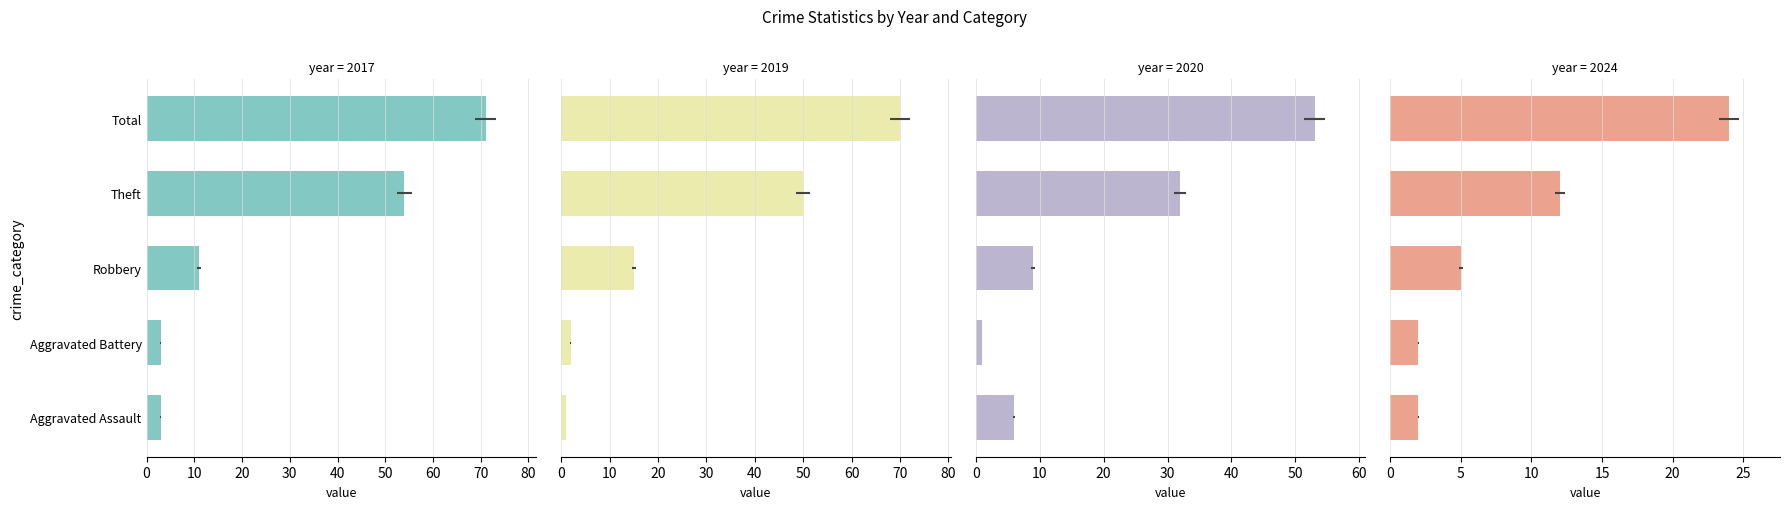

Read the 2019 value at Theft, to the nearest 10.

50